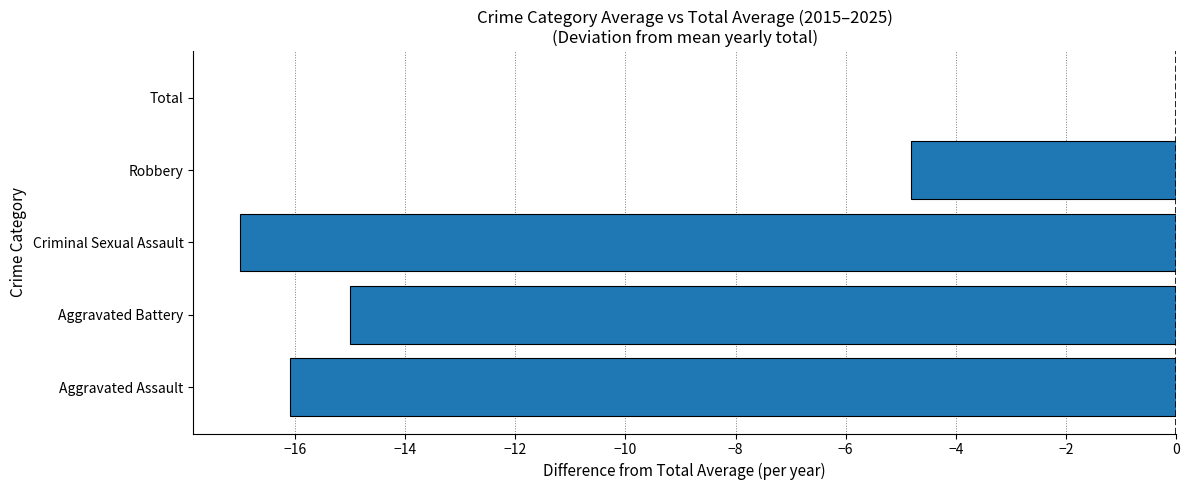

Which label corresponds to the largest value in the chart?

Total